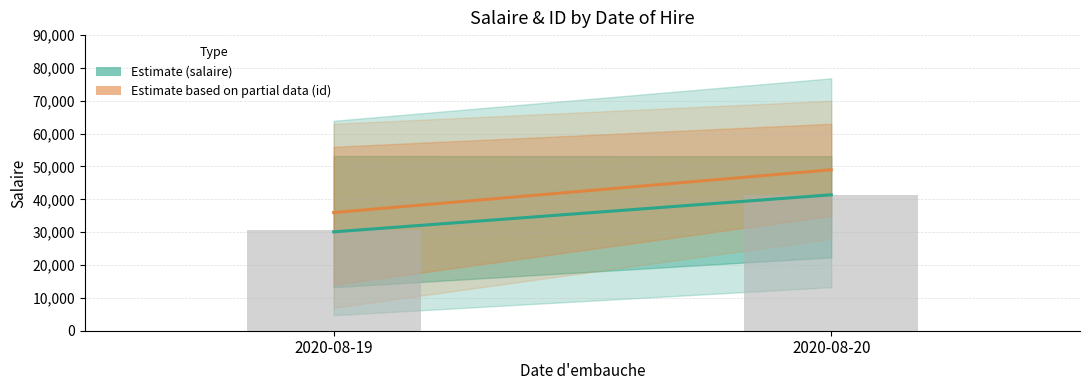

What is the sum of the id × 7 000 (Partial estimate) values at 2020-08-19 and 2020-08-20?

84980